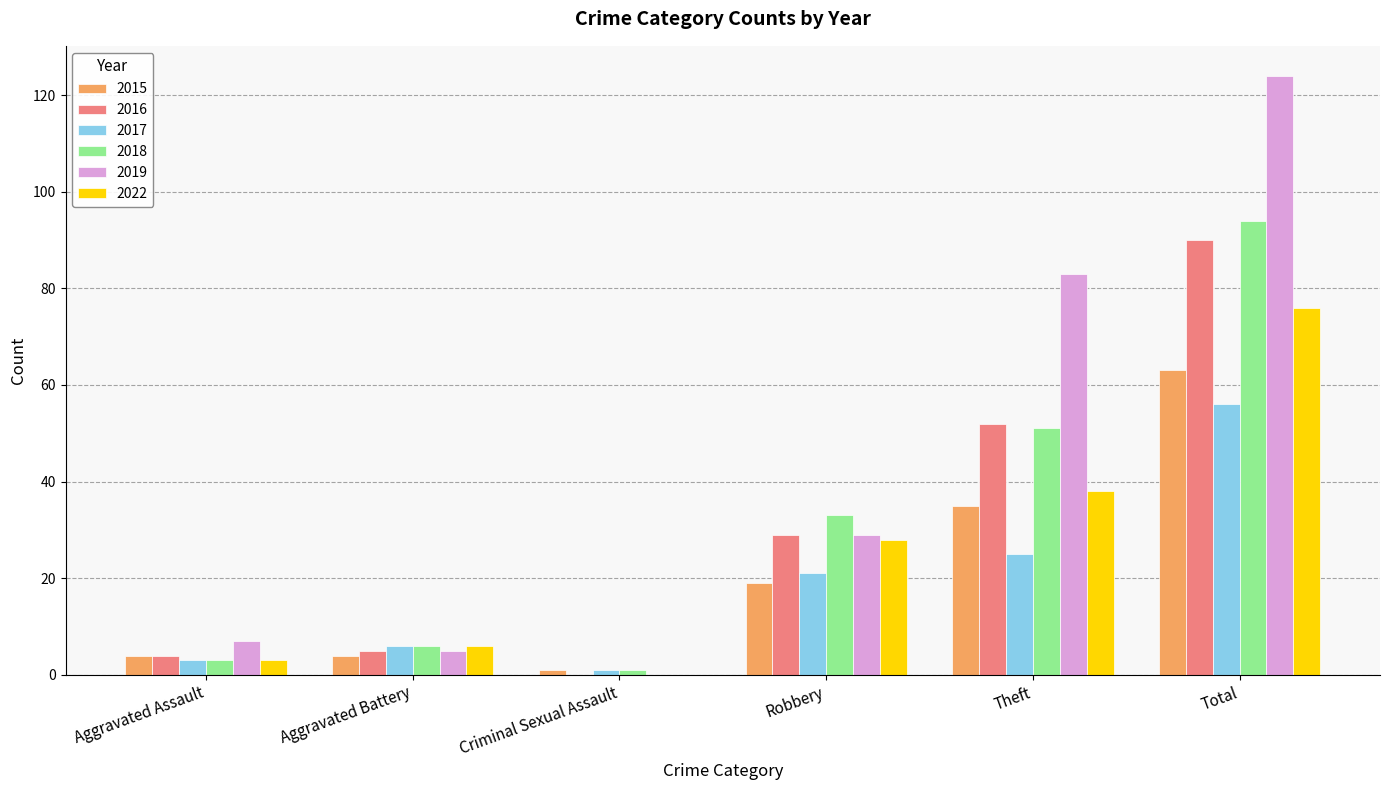

Which series has the largest total across all categories?

2019